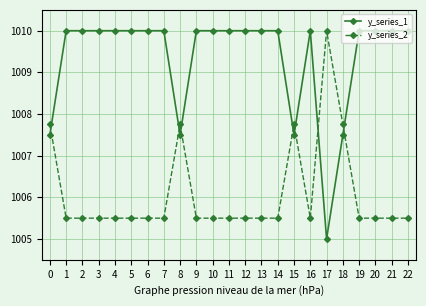

Where do y_series_2 and y_series_1 first cross each other?

0 and 1